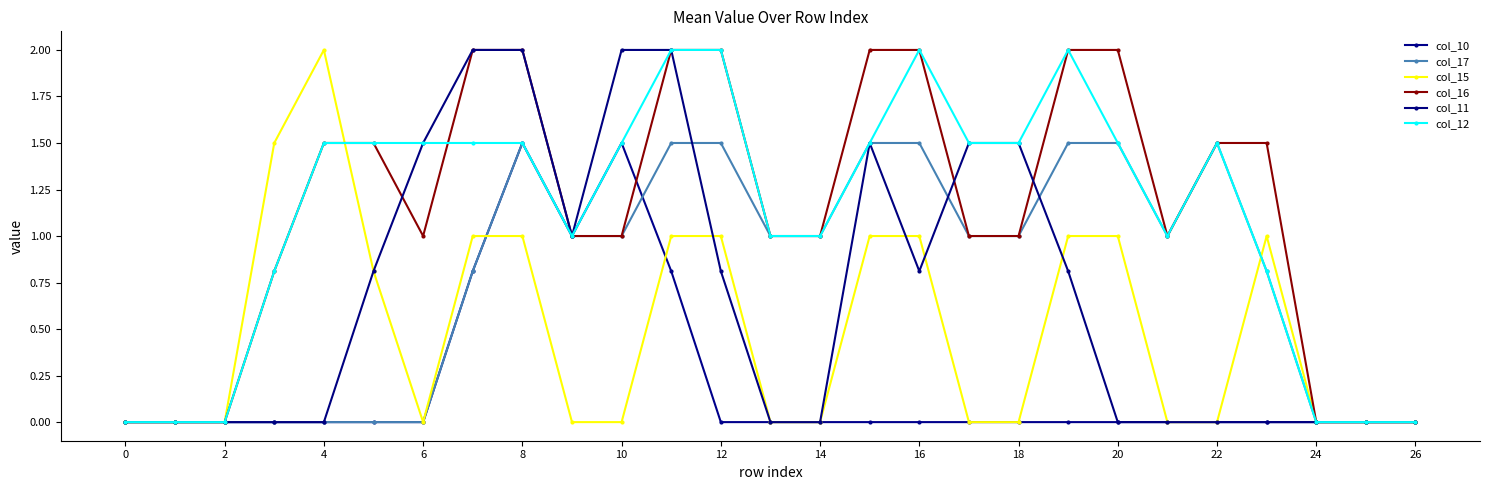

What is the difference between the second highest and minimum values in the col_10 series?

1.5